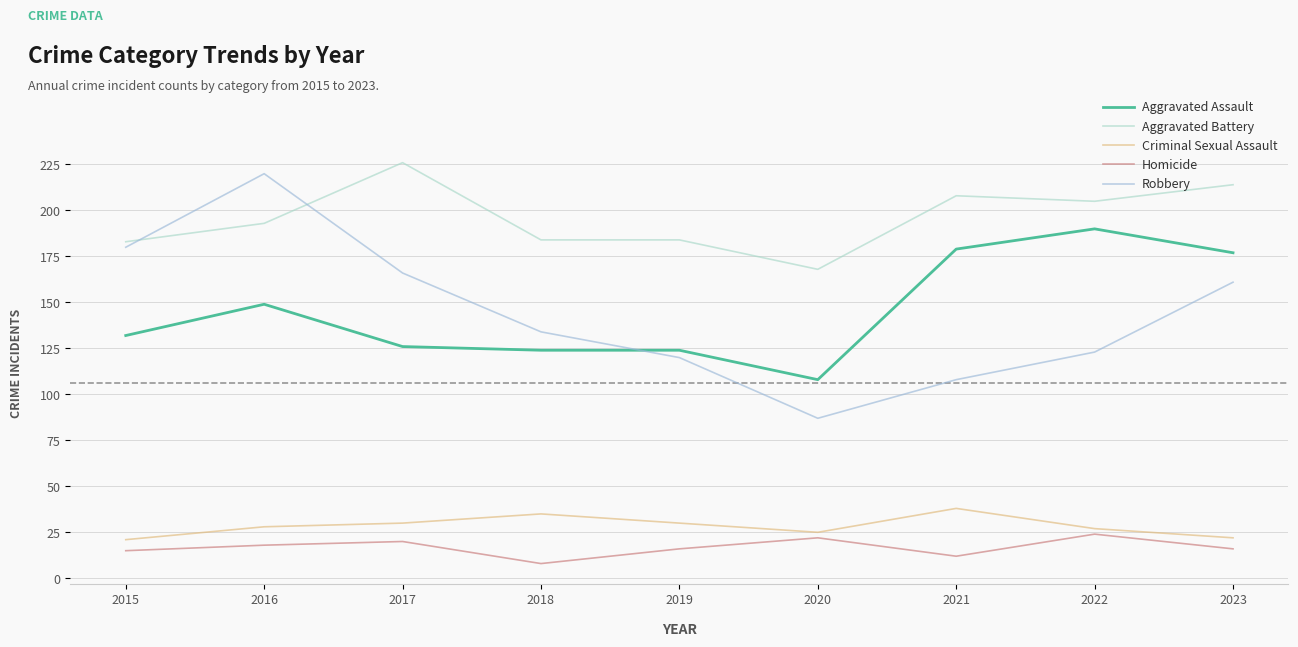

What is the sum of all Aggravated Battery values?

1765